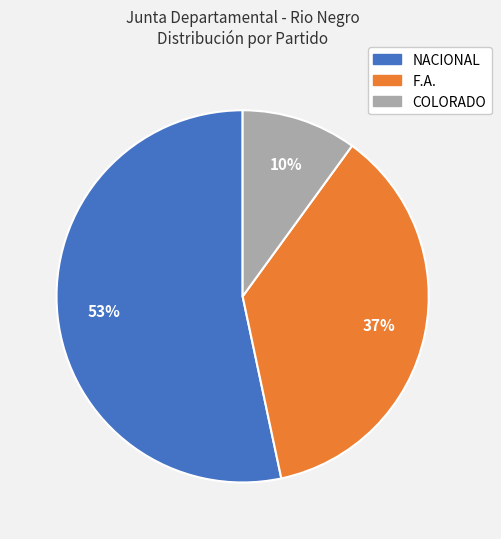

To the nearest percent, what is the difference between the largest and smallest slice percentages?

43%